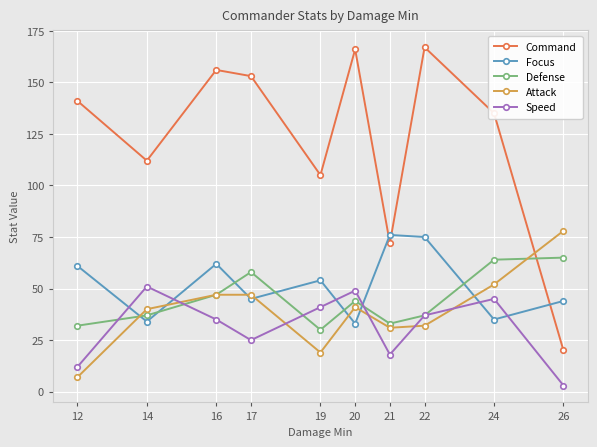

True or false: Command has a value of 237 at 16.

False